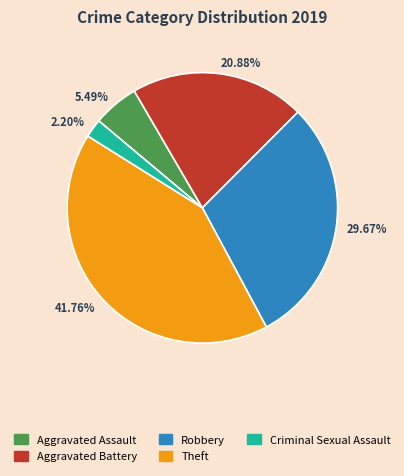

Do 29.67% and 41.76% together represent more than half of the pie?

Yes